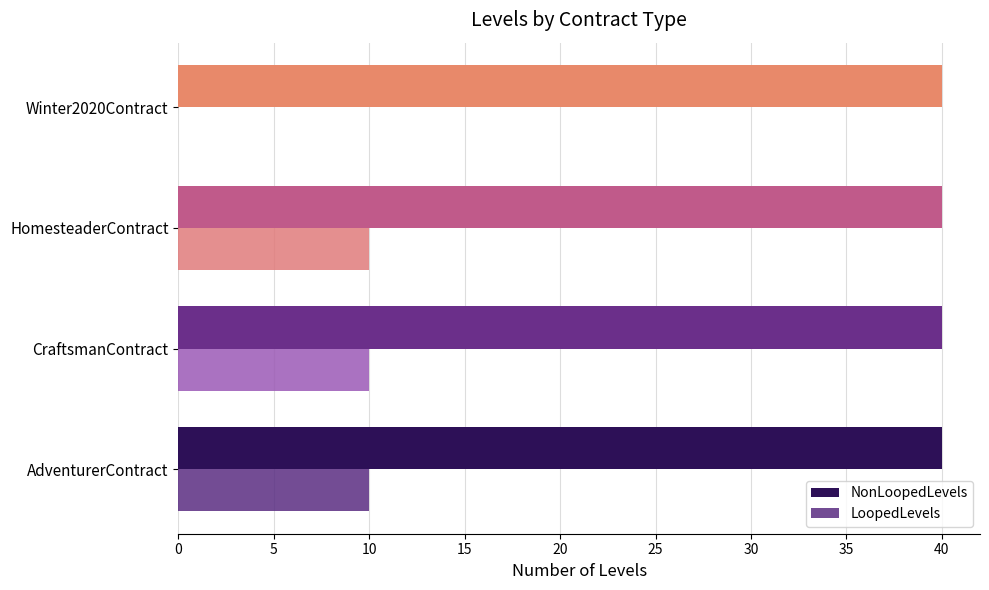

What is the sum of the LoopedLevels values at HomesteaderContract and CraftsmanContract?

20